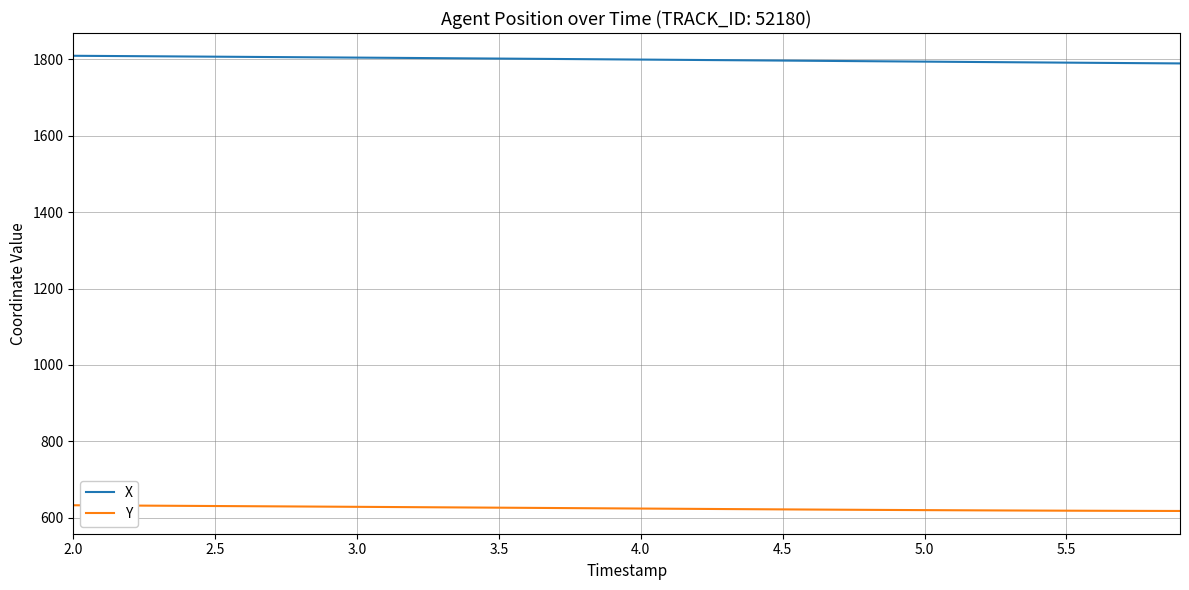

What is the maximum value for Y?

632.6